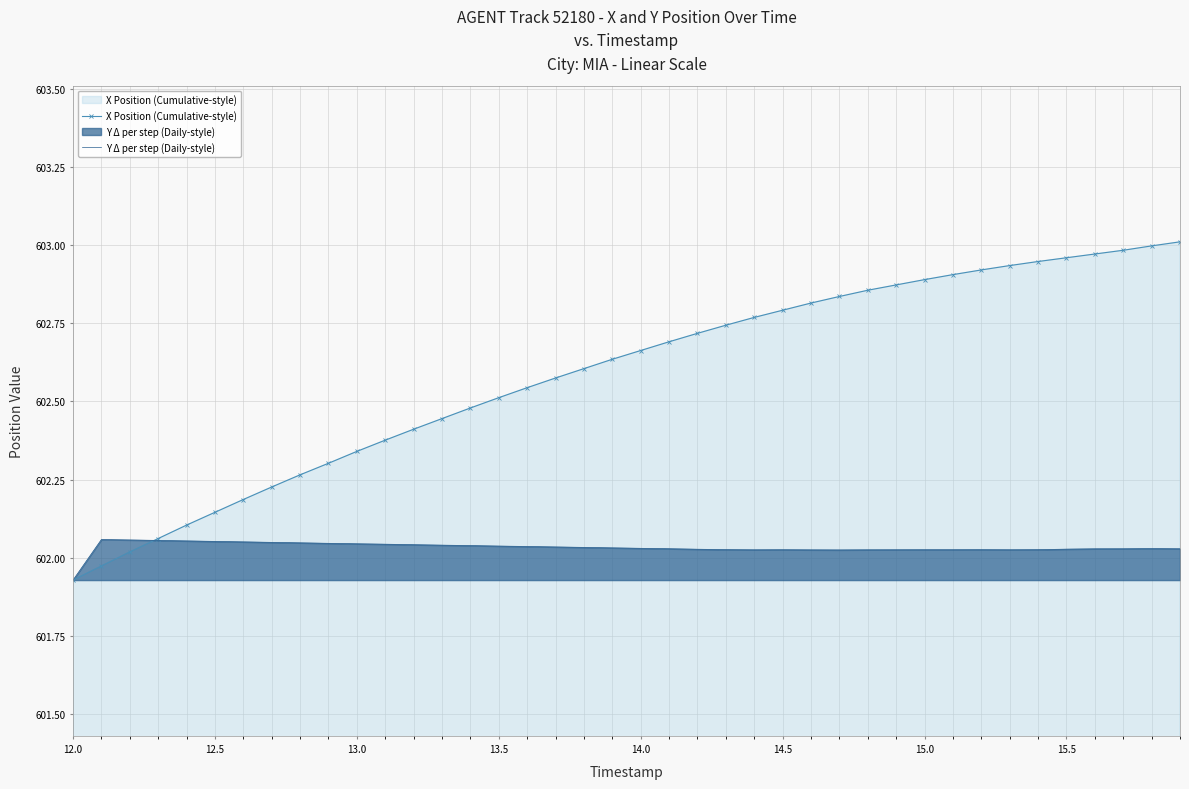

The X Position (Cumulative-style) series shows 602.5 at 13.5. True or false?

True